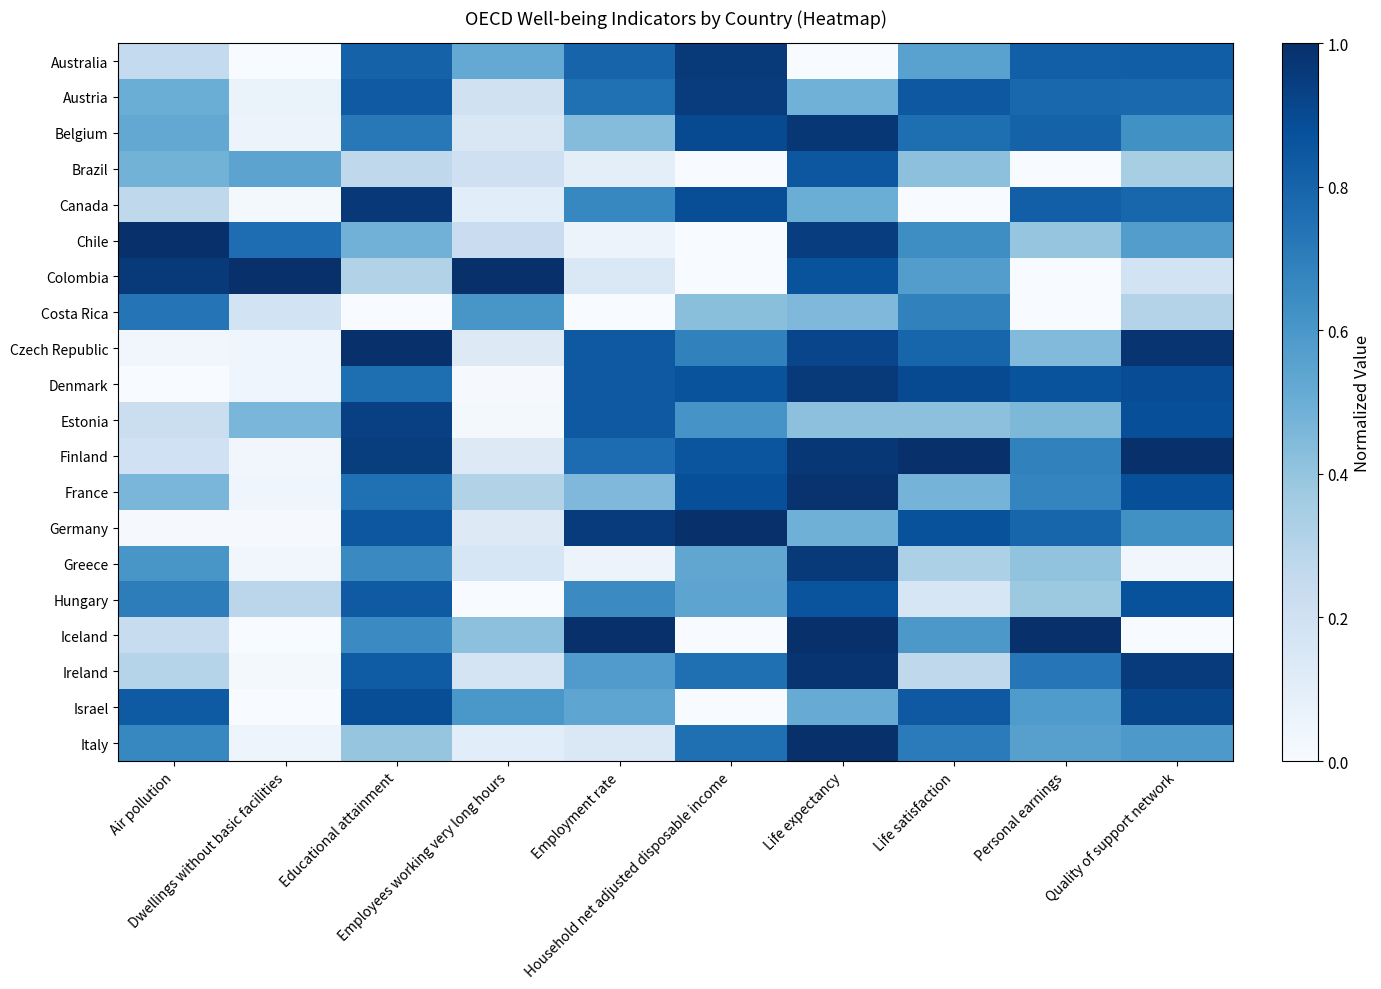

What is the total value across all series at Dwellings without basic facilities?

3.6